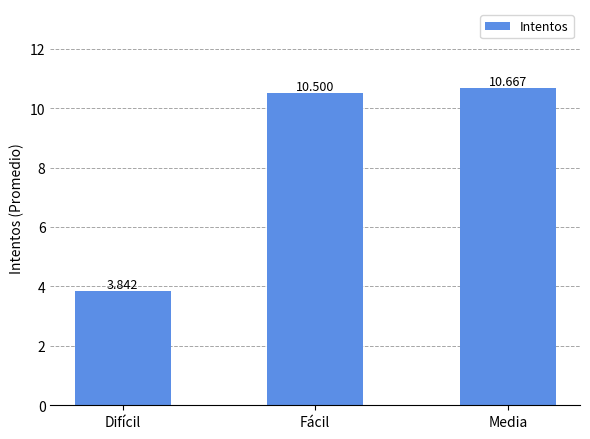

What is the change in value from Fácil to Media?

+0.2